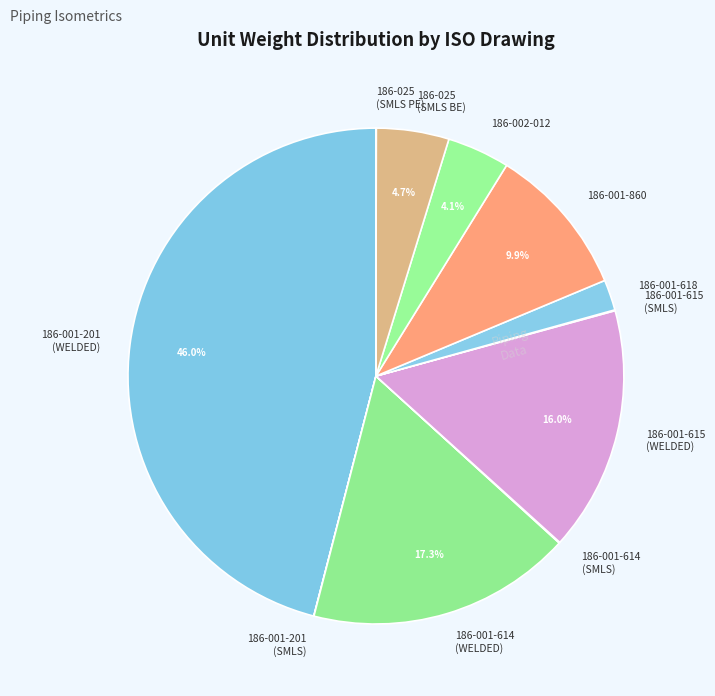

What is the largest slice in the pie chart?

186-001-201 (WELDED)